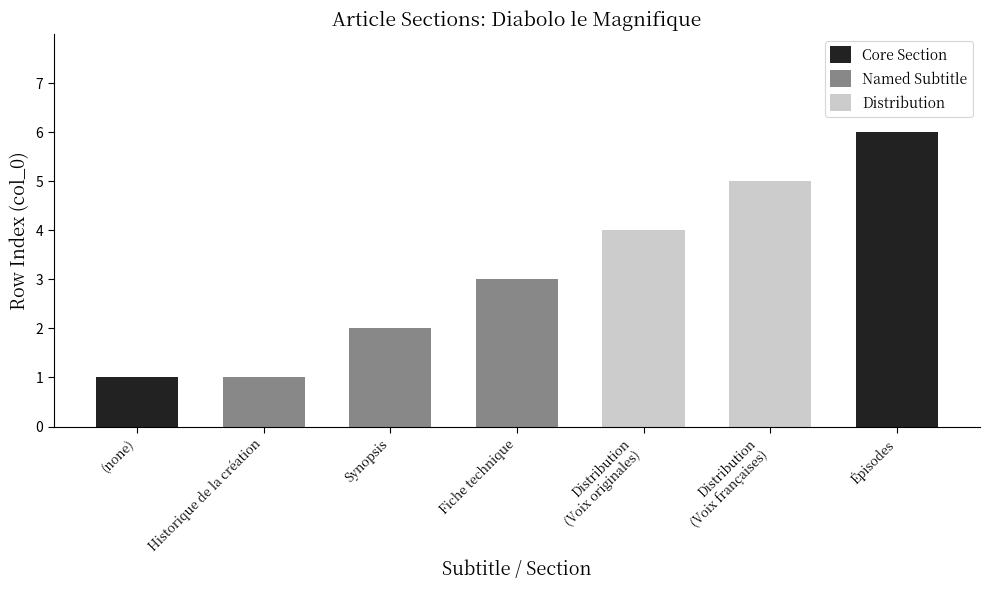

Is it true that Core Section equals 0 at Historique de la création?

True